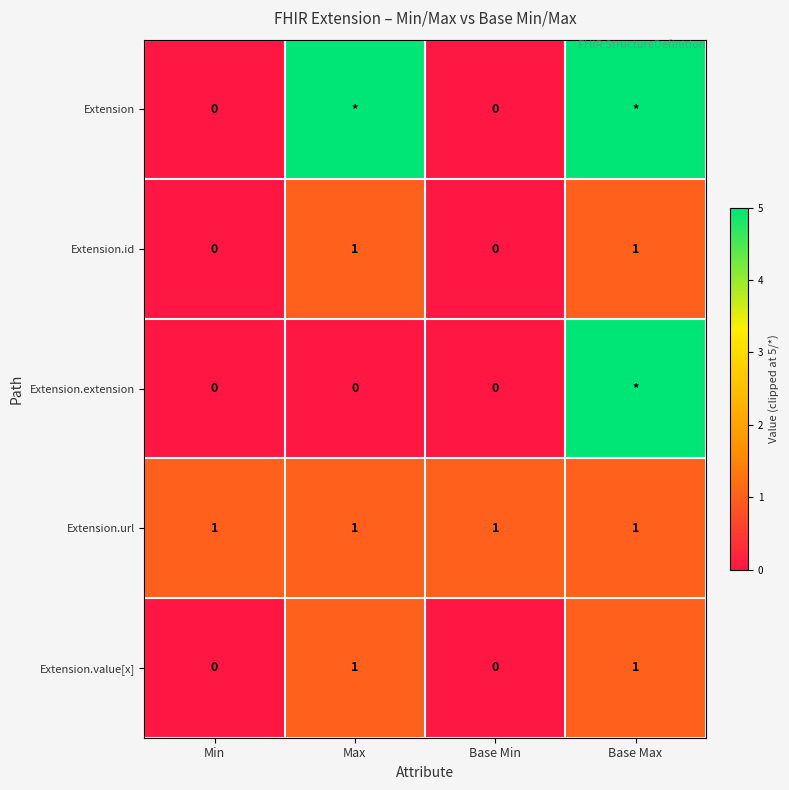

What is the sum of all Extension.url values?

4